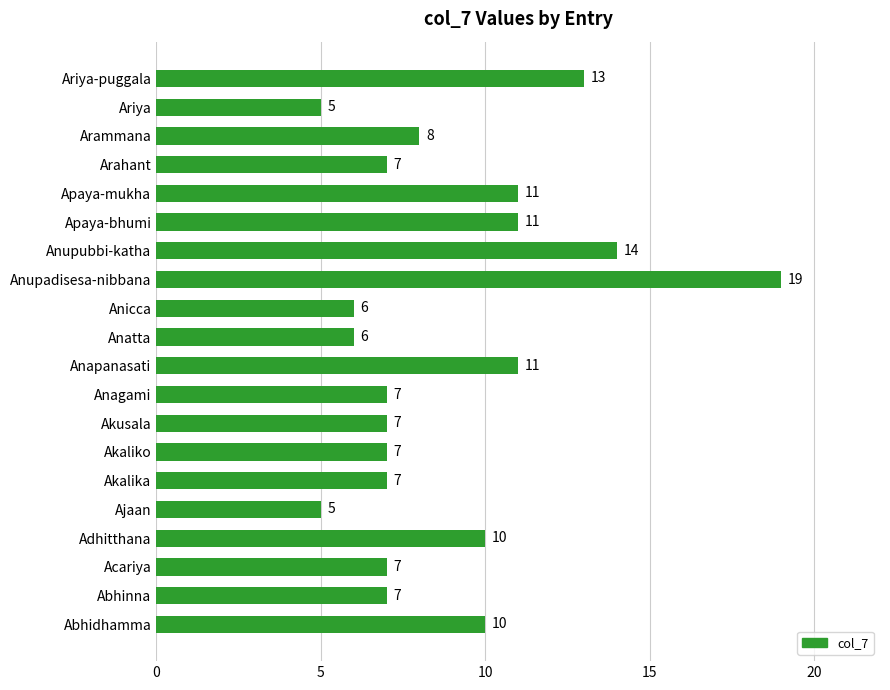

What is the average value?

9